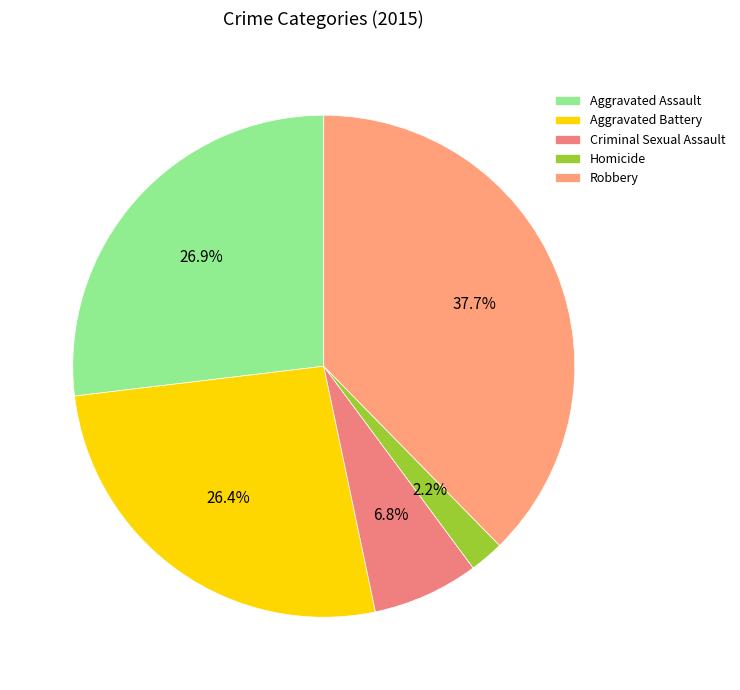

Does any single category account for the majority?

No